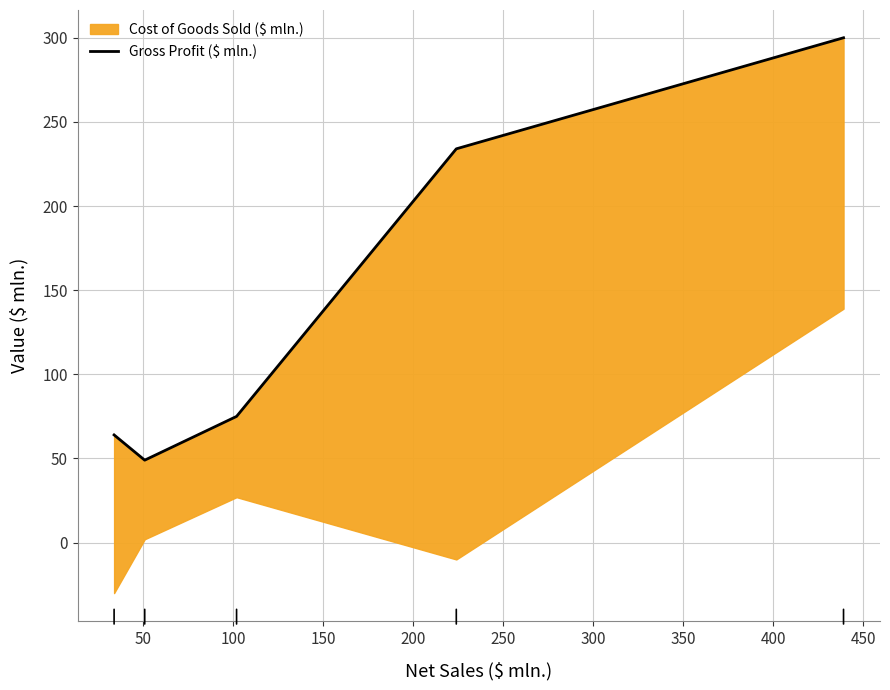

How many values exceed 75?

2